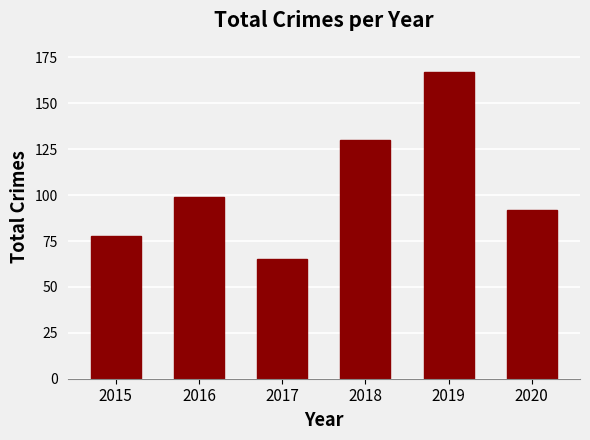

What is the value of the 6th bar from the left?

92